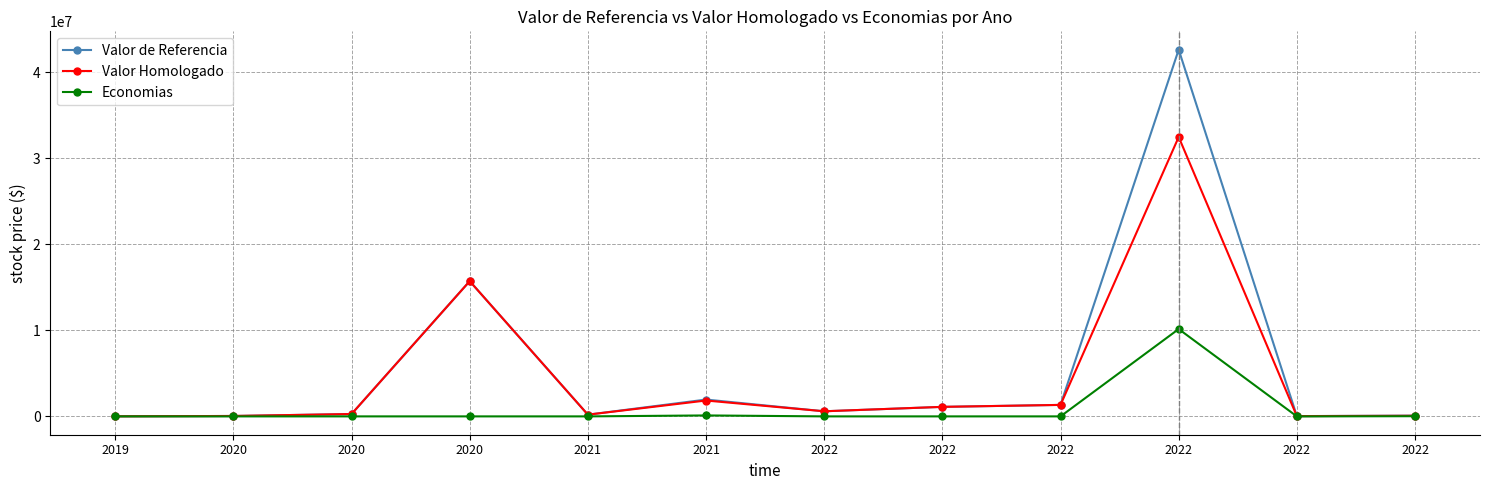

True or false: Valor de Referencia and Economias intersect in this chart.

False